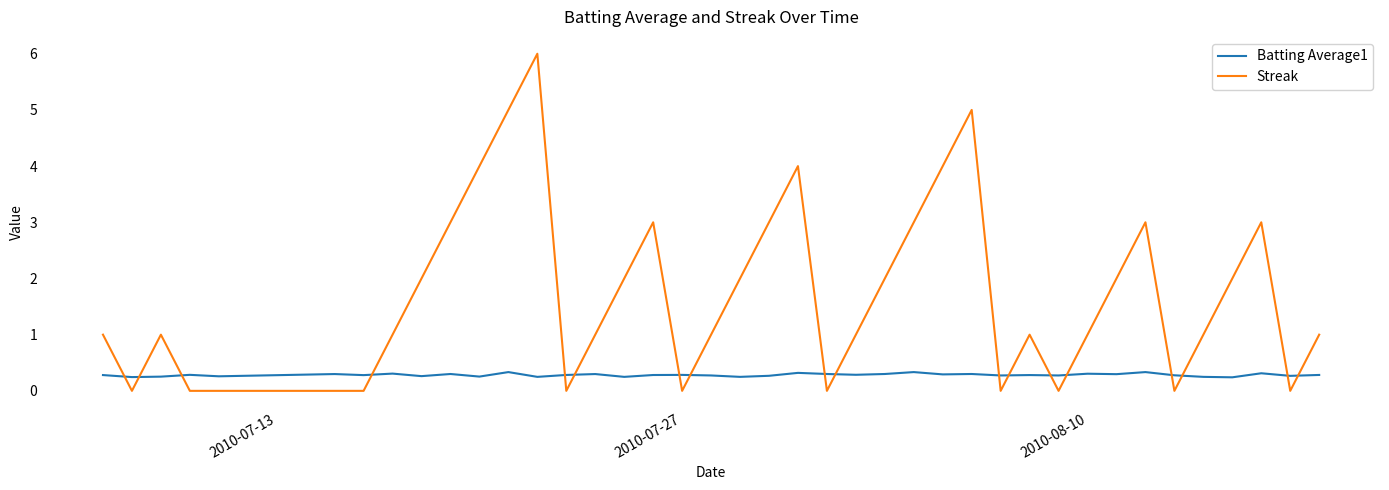

True or false: Streak and Batting Average1 cross at least once.

True